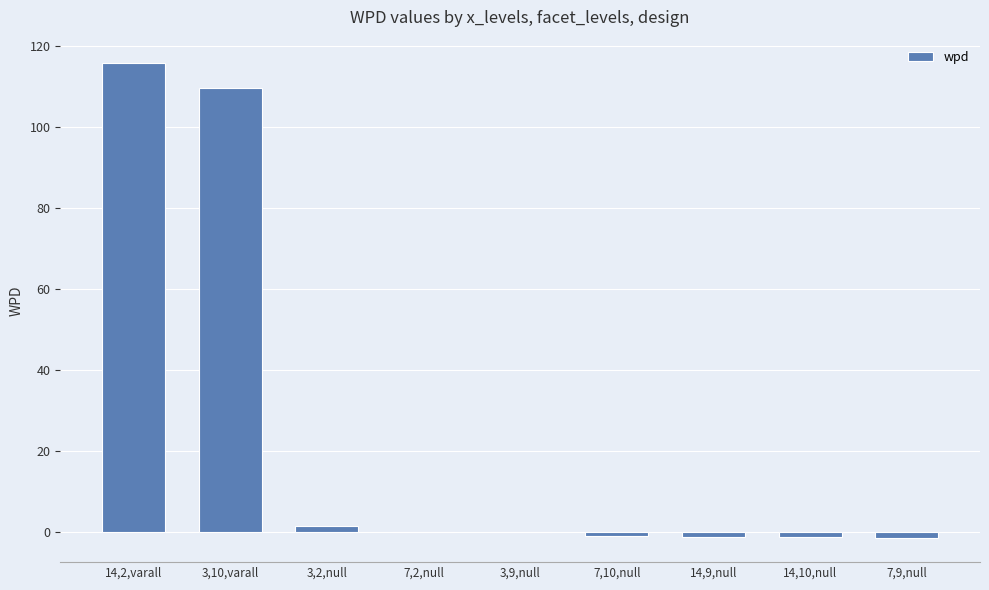

Where does the data first go above 0?

14,2,varall